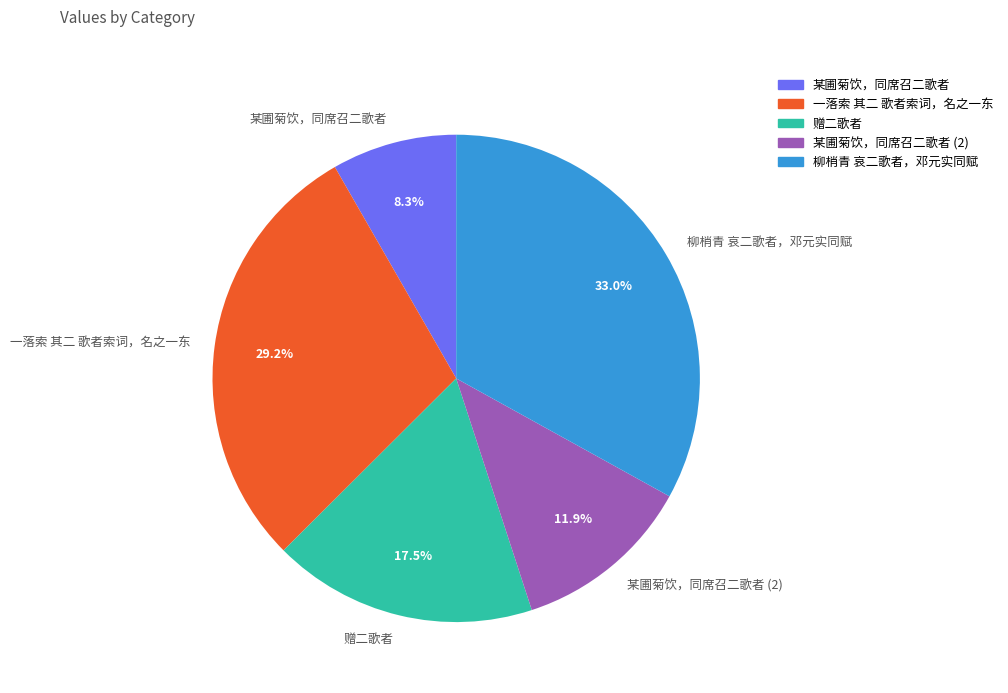

True or false: 柳梢青 哀二歌者，邓元实同赋 accounts for 33% of the total.

True